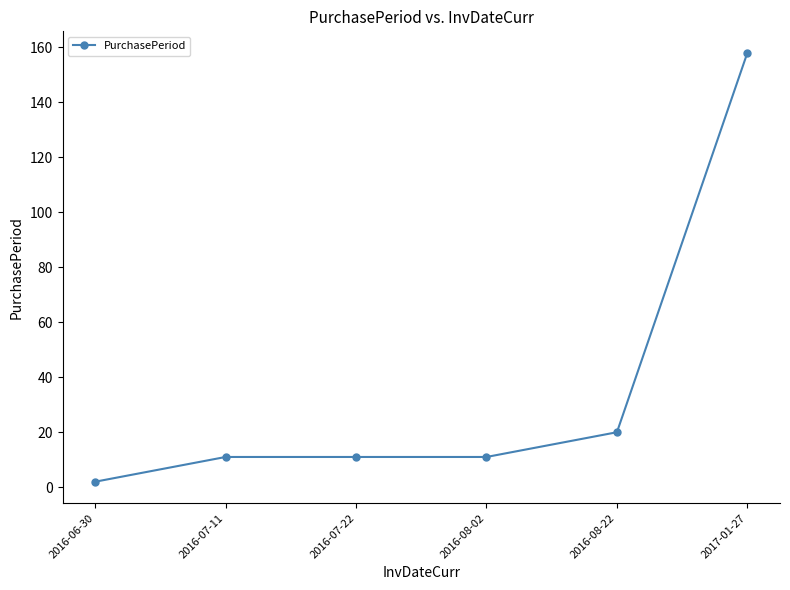

Reading right to left, list all the values displayed in this chart.

2017-01-27=158	2016-08-22=20	2016-08-02=11	2016-07-22=11	2016-07-11=11	2016-06-30=2